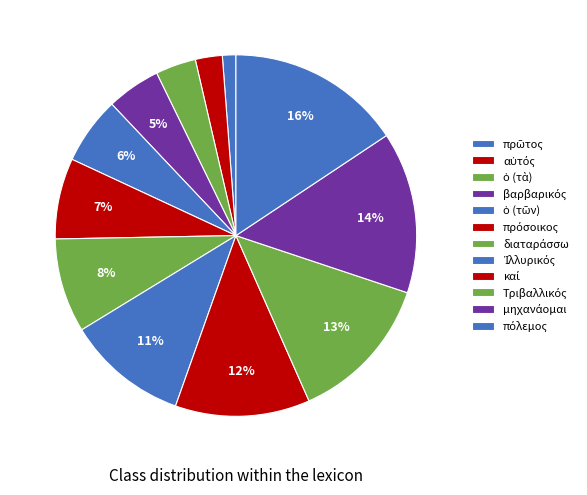

True or false: Ἰλλυρικός accounts for 11% of the total.

True